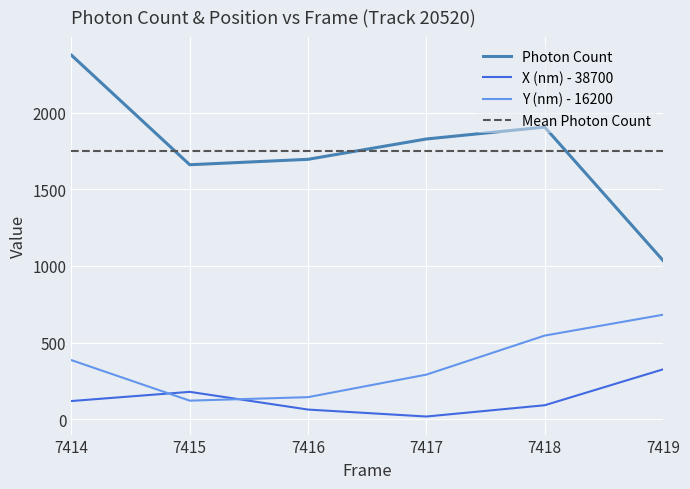

True or false: Photon Count has more than 1 interior local peaks.

False